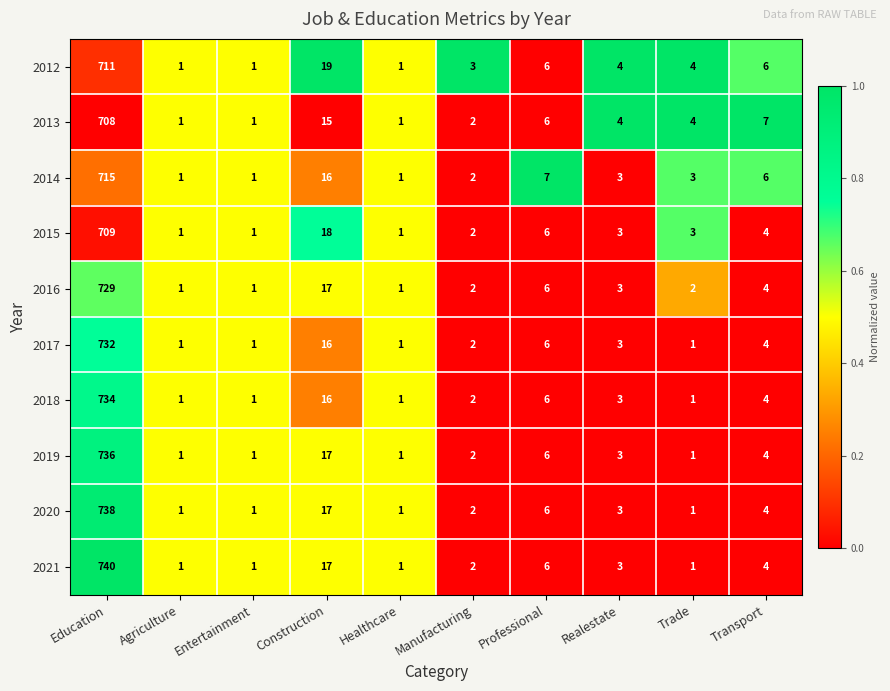

What is the difference between the maximum and minimum values in the 2015 series?

708